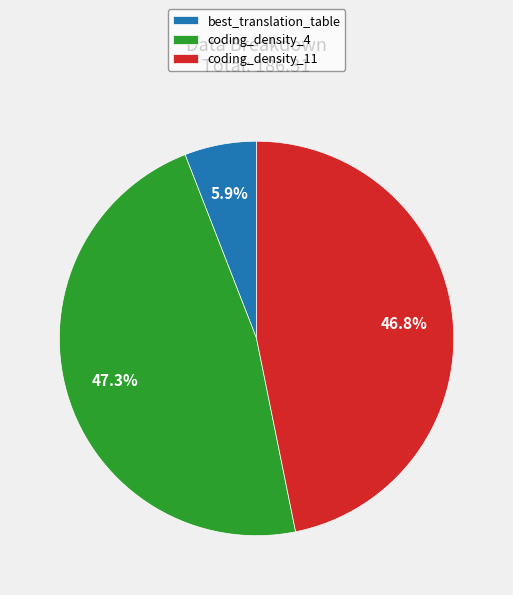

What is the smallest slice in the pie chart?

best_translation_table